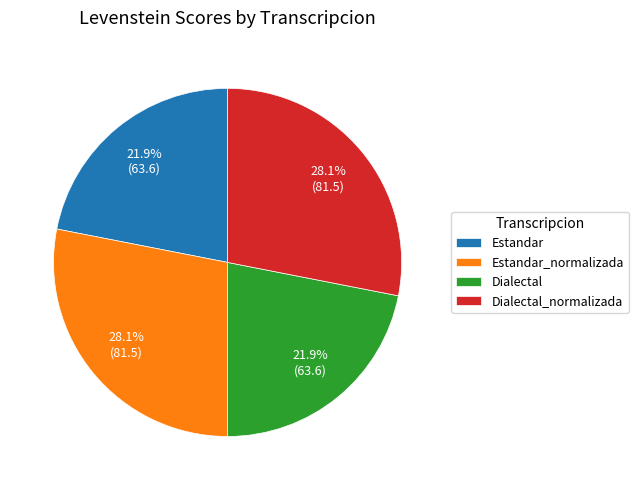

How many segments does this pie chart have?

4